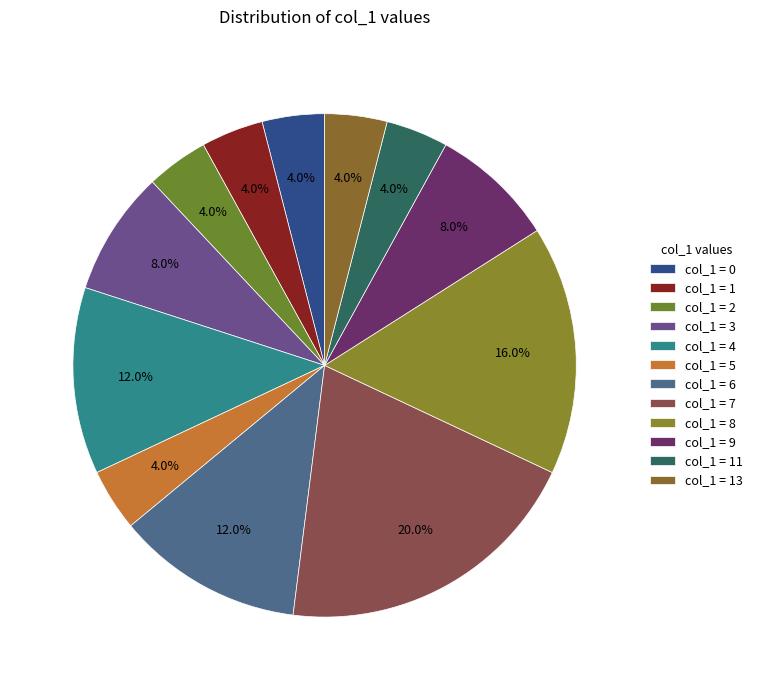

How many segments does this pie chart have?

12